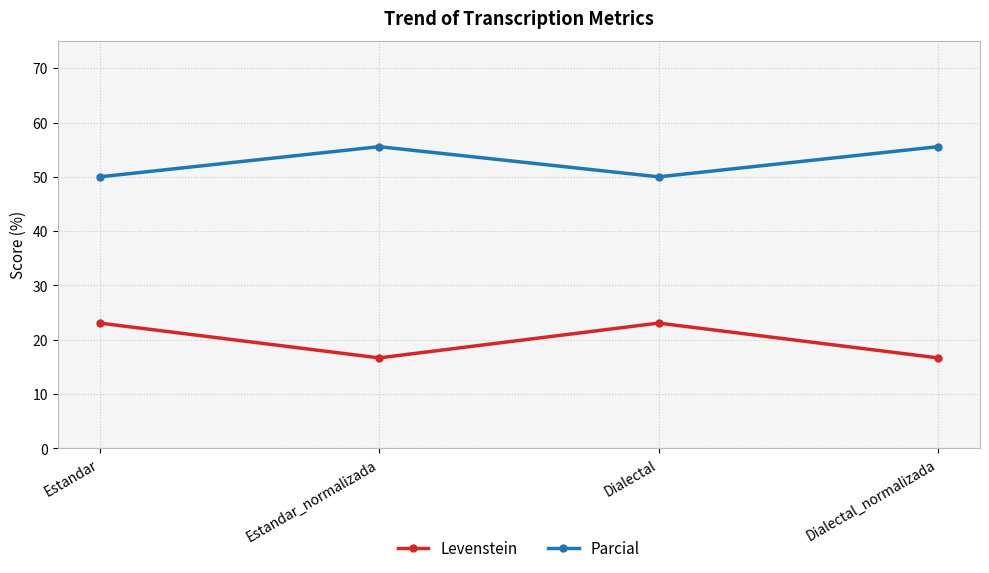

What is the average value of the Levenstein series?

19.9